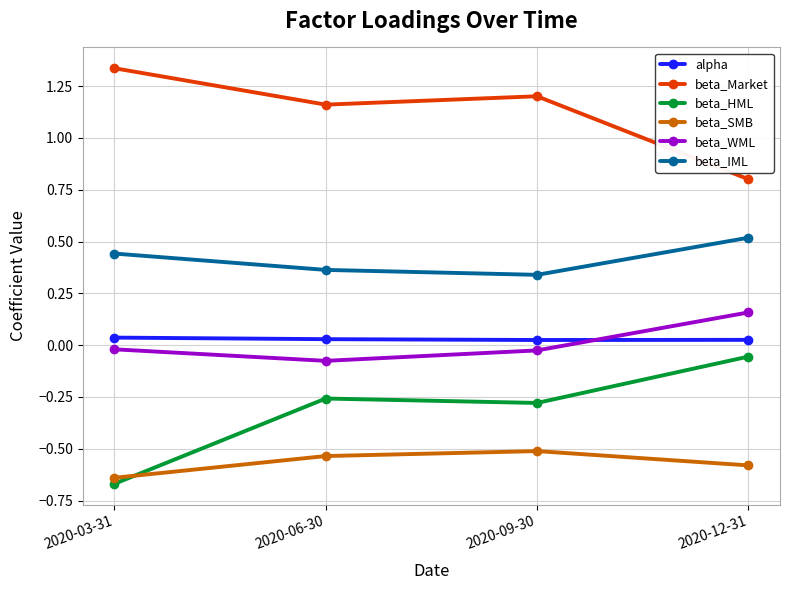

What is the label of the 3rd point from the left?

2020-09-30